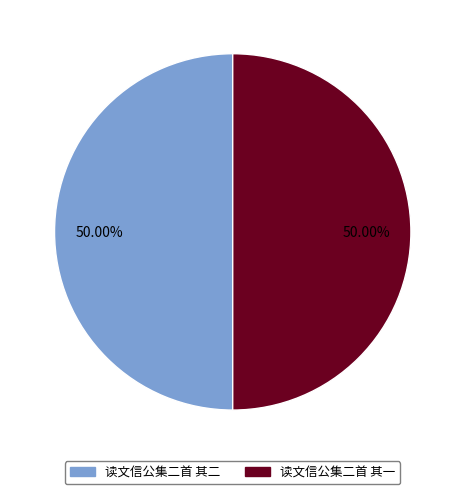

What is the ratio of the value at 读文信公集二首 其一 to the value at 读文信公集二首 其二?

1.0